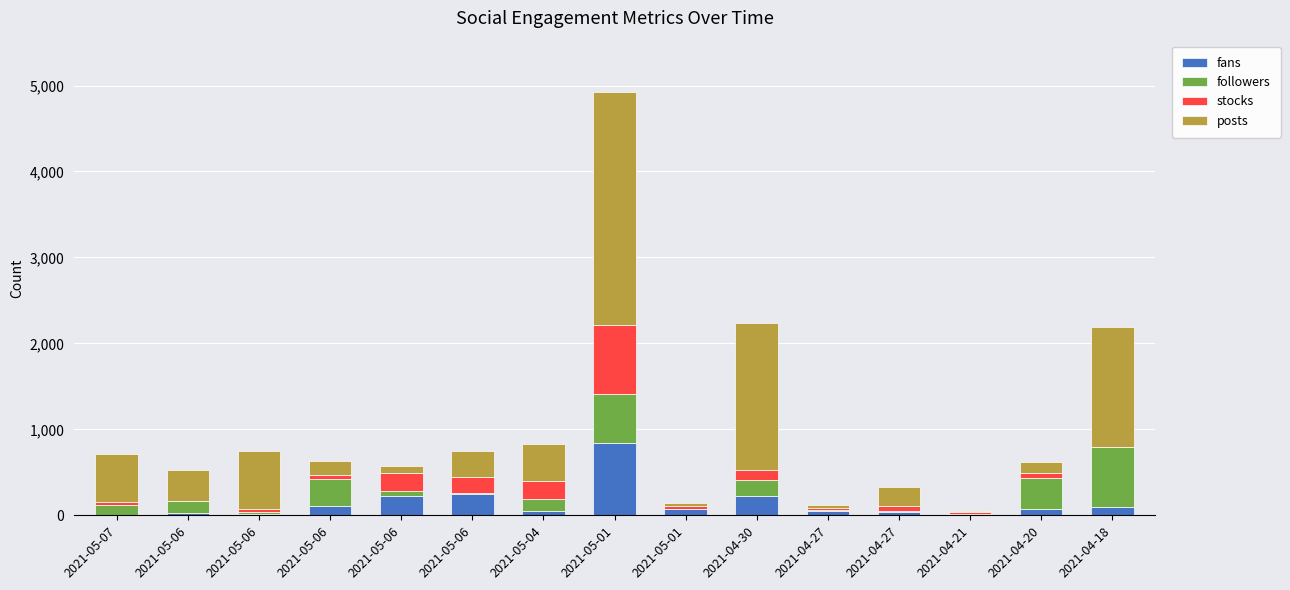

What is the difference between the maximum and minimum values in the stocks series?

799